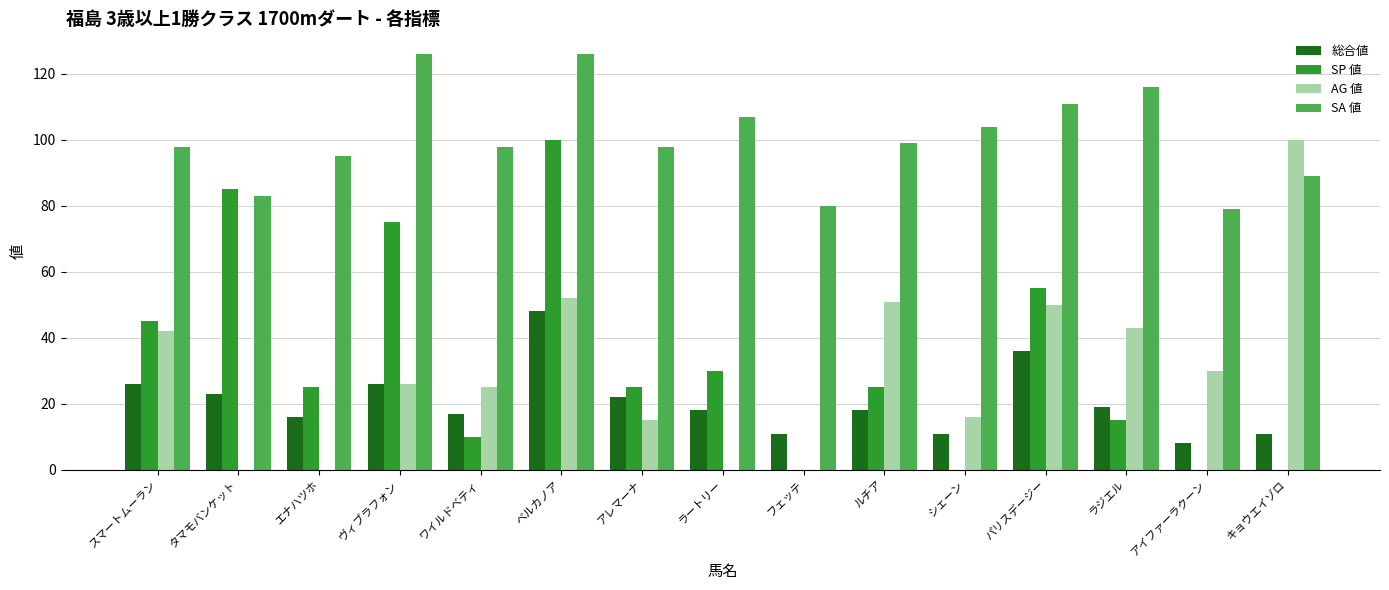

At which category is the sum across all series the highest?

ベルカノア